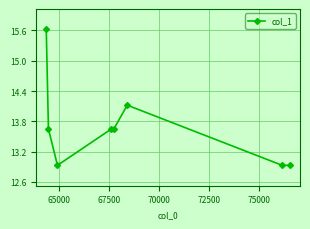

What is the smallest value displayed?

12.9